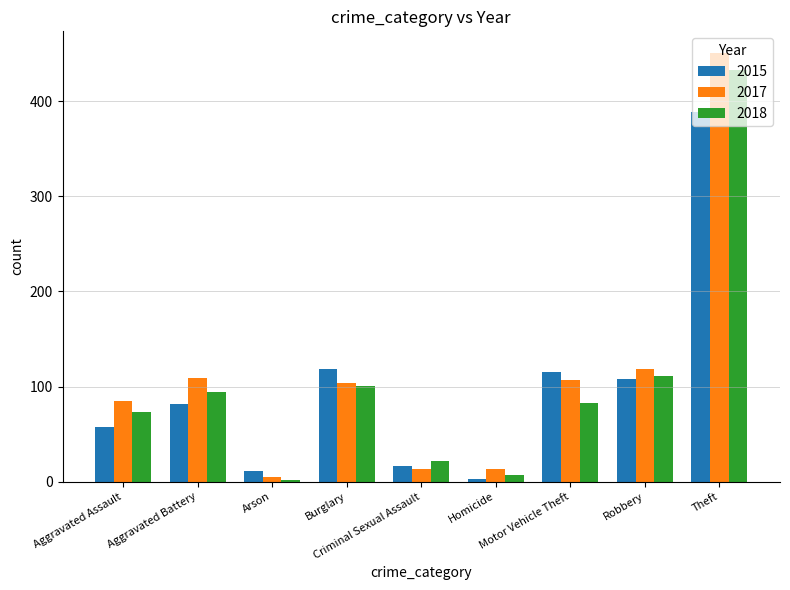

Is the value of 2018 at Burglary greater than the value of 2017 at Criminal Sexual Assault?

Yes